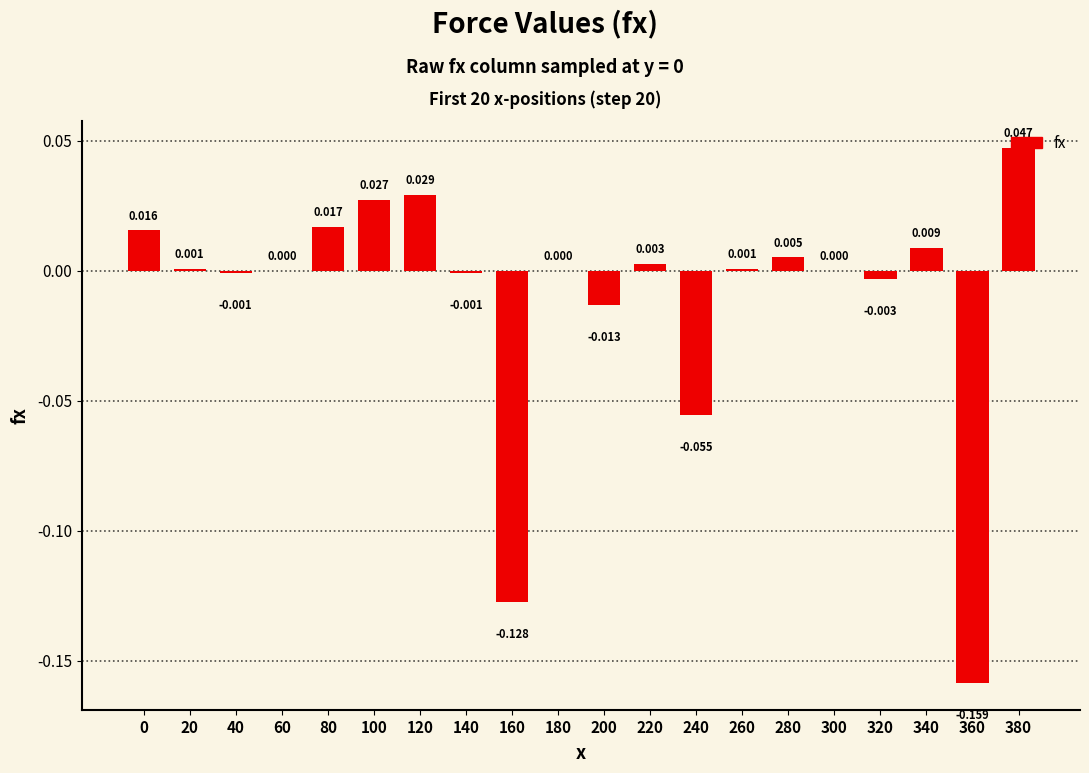

How many values are above zero?

13